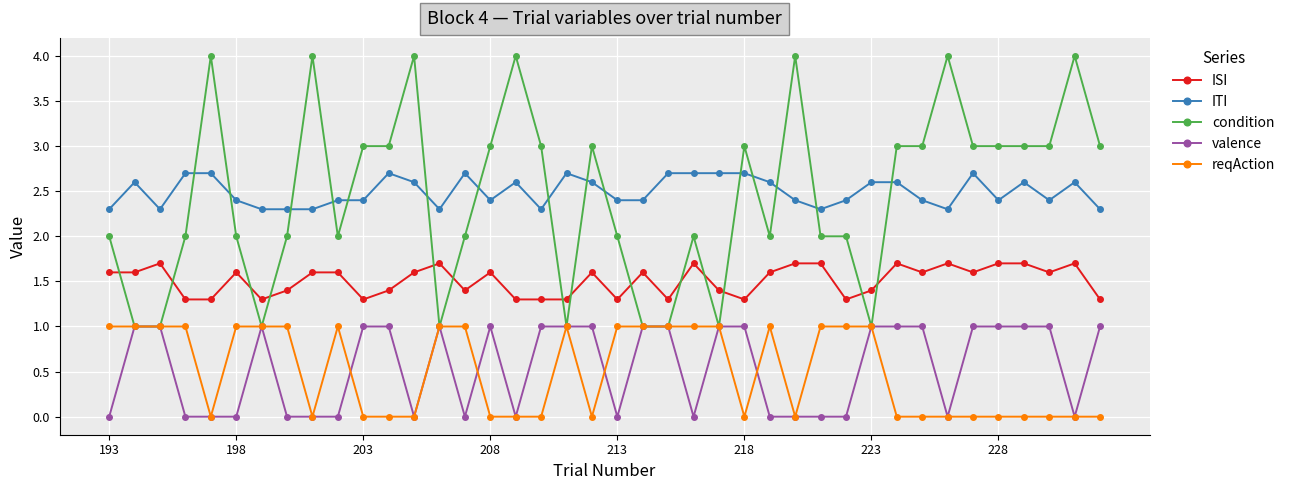

What is the highest value of the reqAction series?

1.0